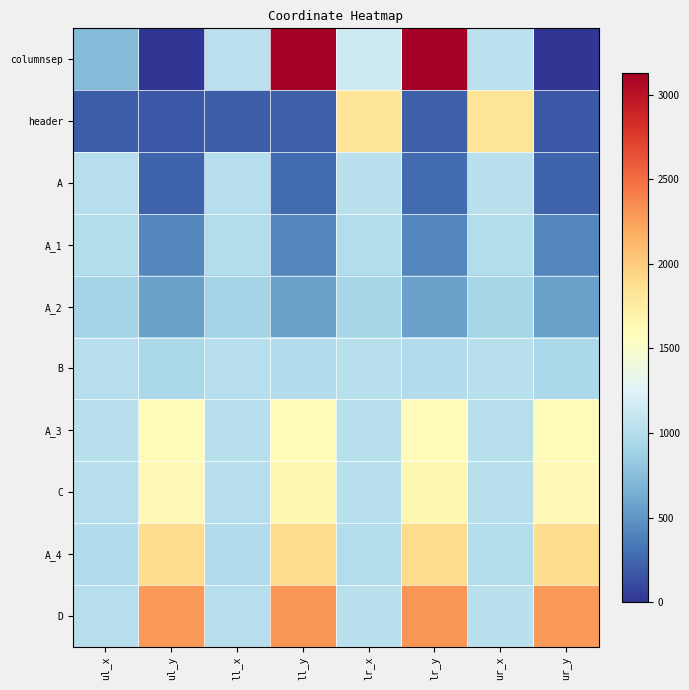

Which series changed the most between ul_y and ur_x?

header